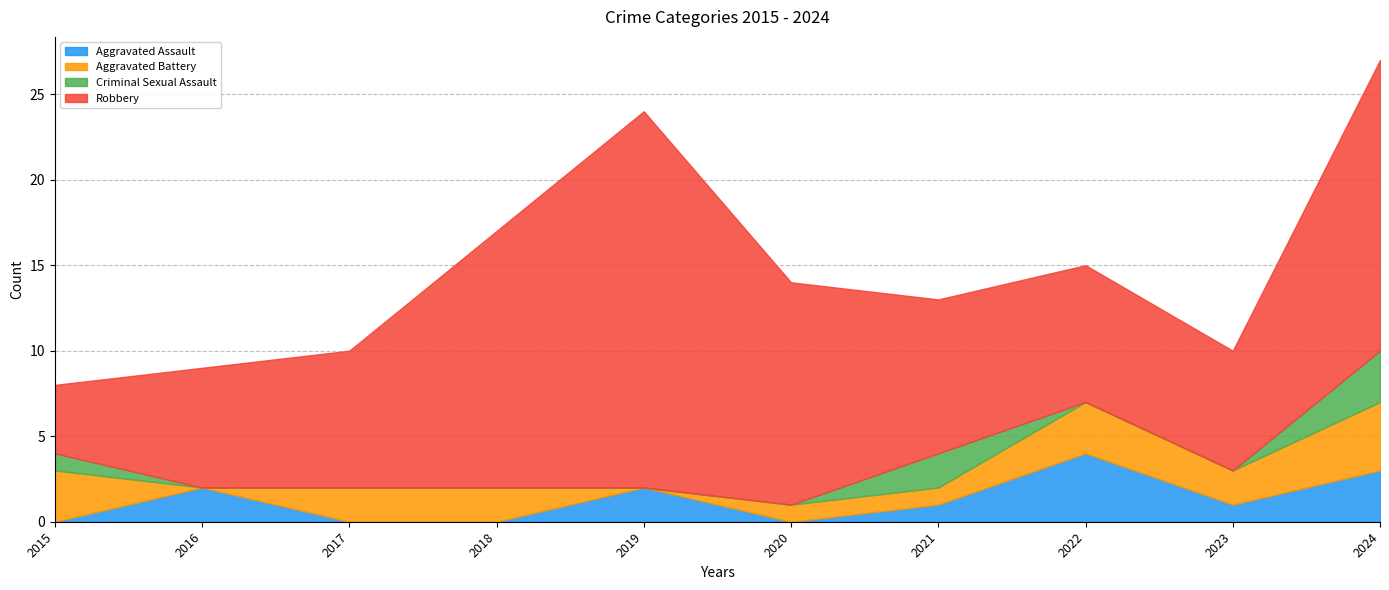

Where do Aggravated Battery and Criminal Sexual Assault first cross each other?

2020 and 2021